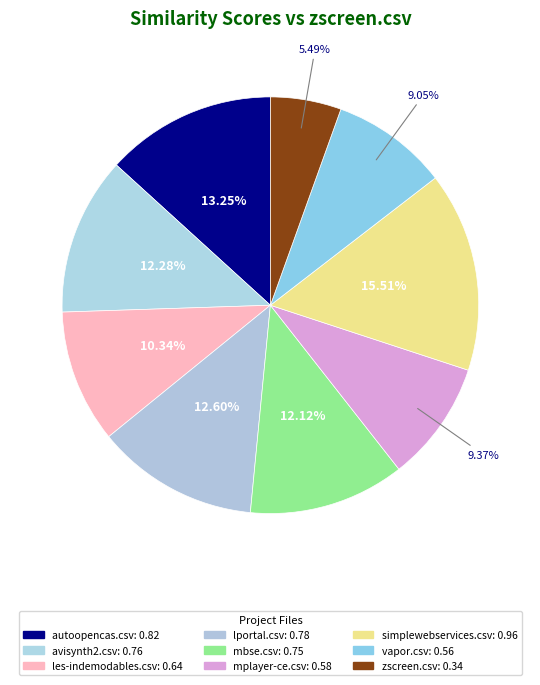

True or false: les-indemodables.csv accounts for 18% of the total.

False